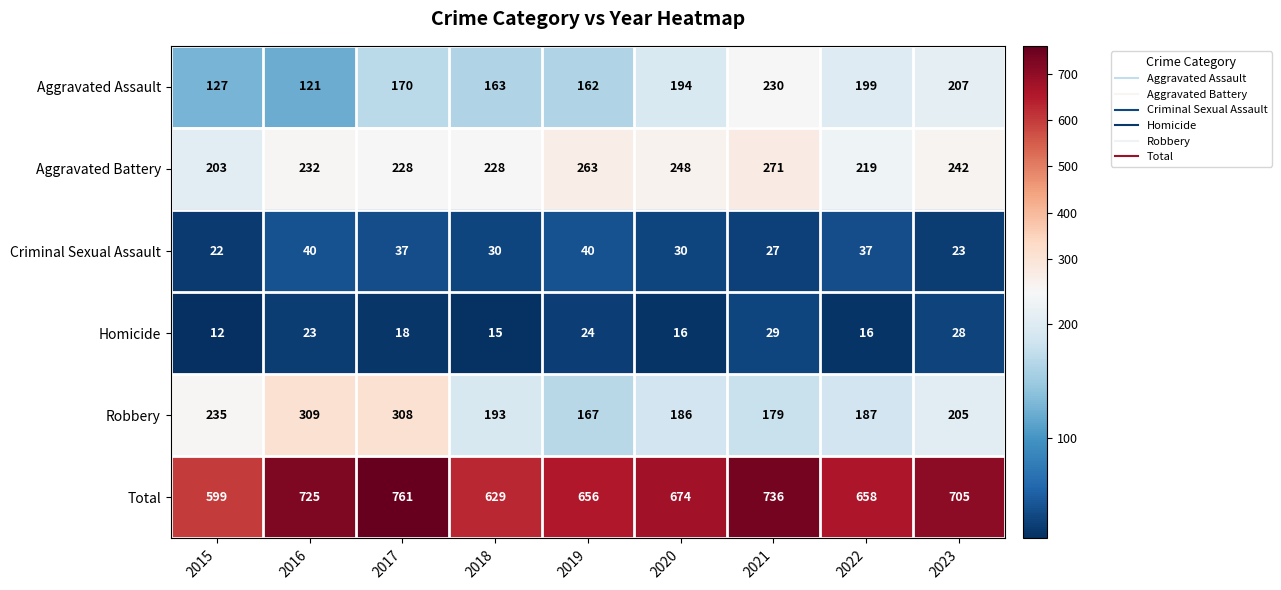

The Total series shows 1120 at 2019. True or false?

False